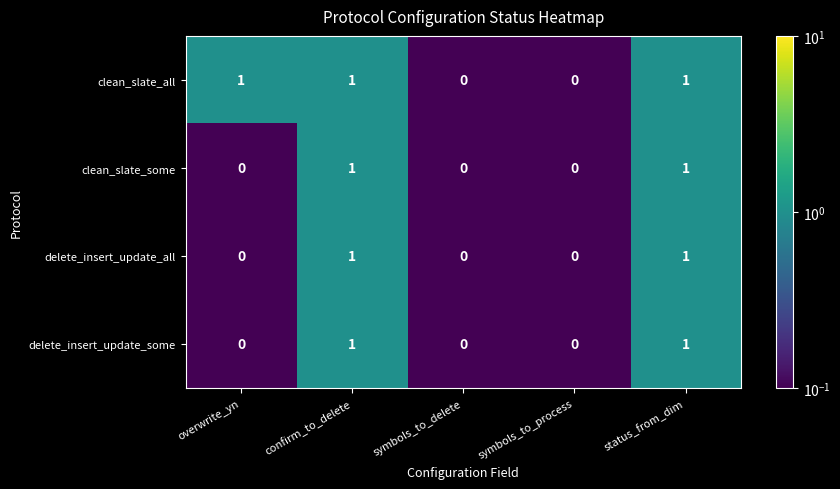

Is the value of delete_insert_update_some at overwrite_yn greater than the value of clean_slate_all at confirm_to_delete?

No